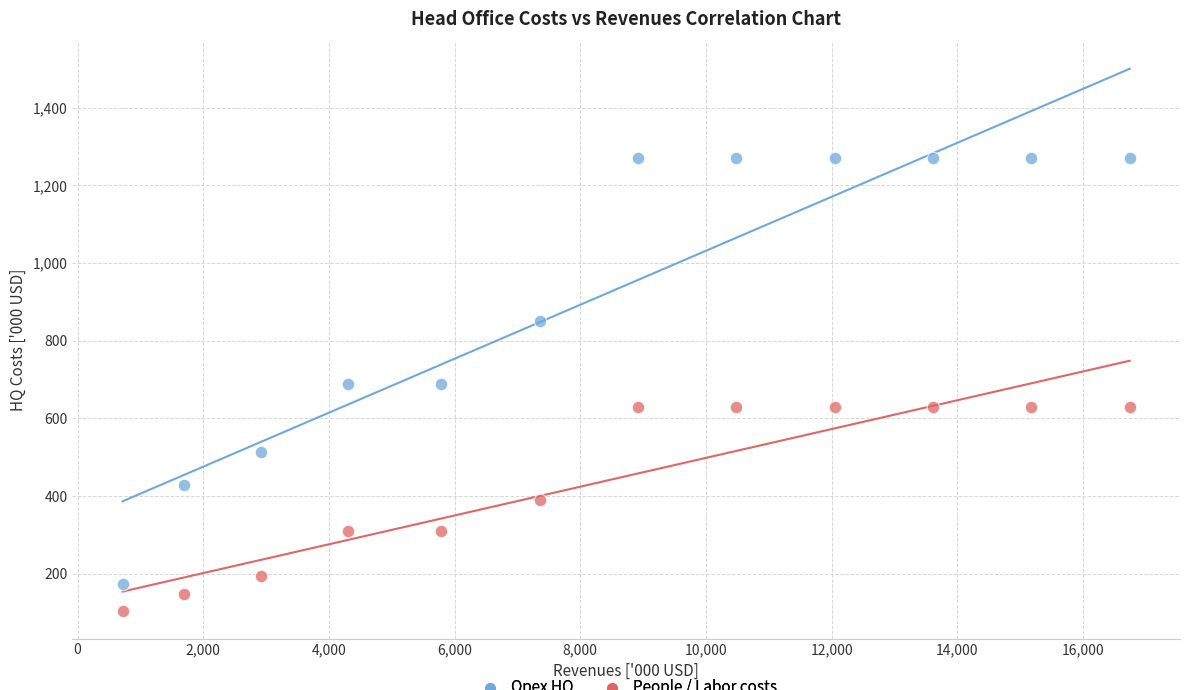

What are all the series names shown in the legend?

Opex HQ, People / Labor costs